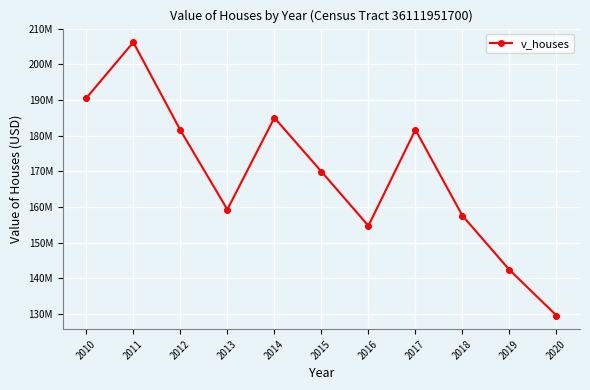

Rank the categories by value from lowest to highest.

2020, 2019, 2016, 2018, 2013, 2015, 2012, 2017, 2014, 2010, 2011